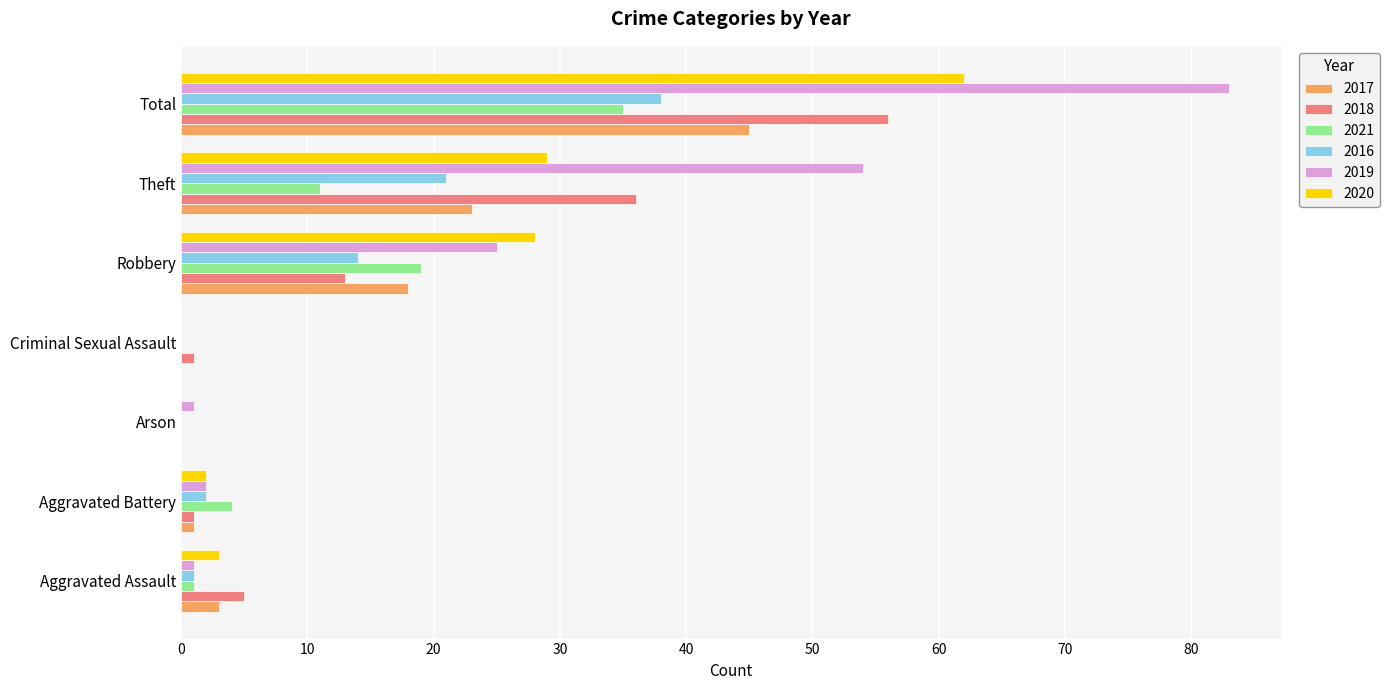

What is the total value across all series at Criminal Sexual Assault?

1